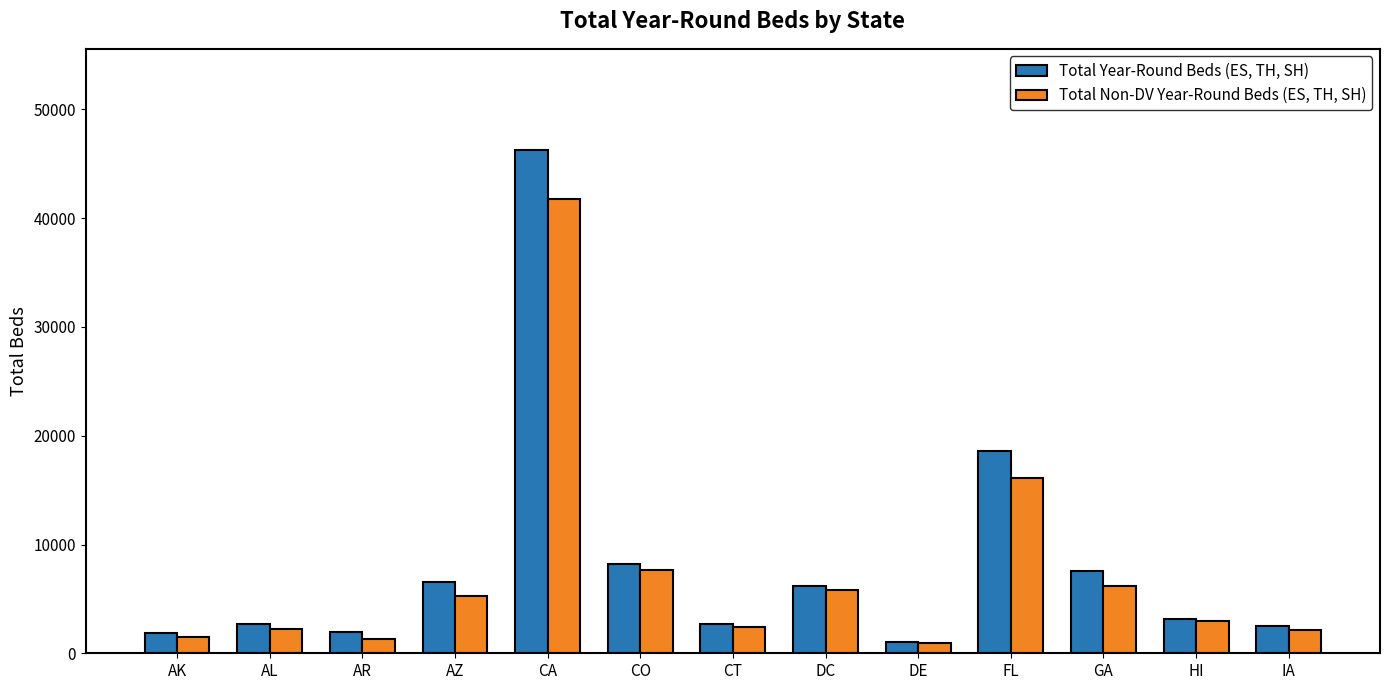

Is the value of Total Year-Round Beds (ES, TH, SH) at DE greater than the value of Total Non-DV Year-Round Beds (ES, TH, SH) at DC?

No